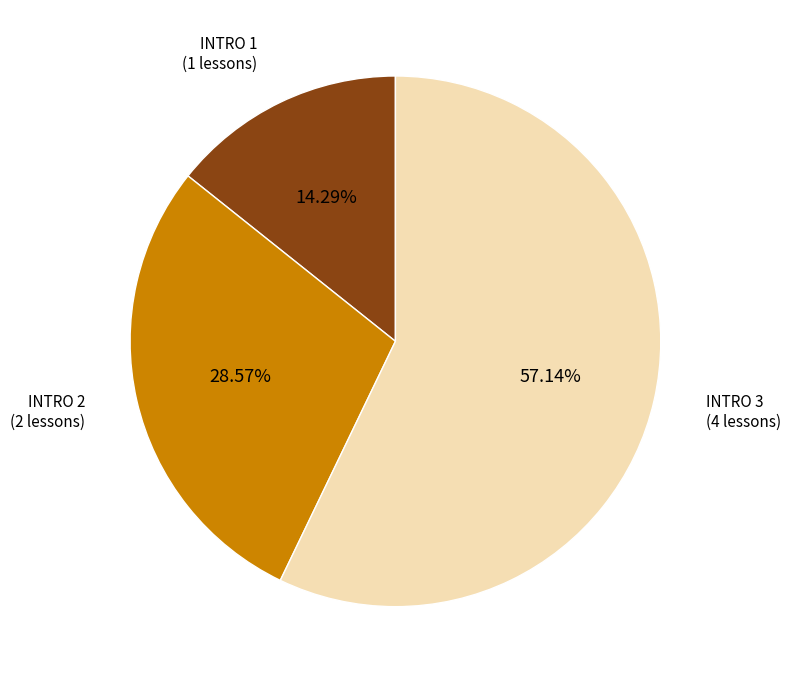

Rank the categories by value from lowest to highest.

INTRO 1, INTRO 2, INTRO 3